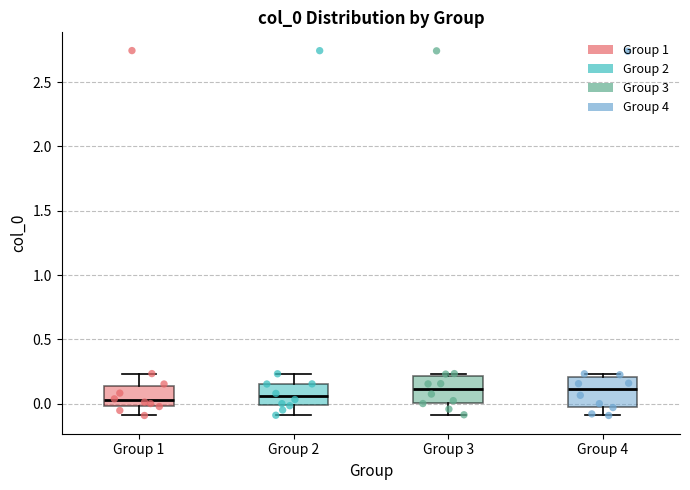

Reading left to right, transcribe this box plot: for each box, give where its median line is, the range the box spans, and where its two whiskers end, as read against the y-axis. The values are not printed on the chart, so give them approximately, as read against the axis.

Group 1: median 0.00 (just above the box's lower edge), box 0.00 to 0.15, whiskers -0.10 to 0.25
Group 2: median 0.05, box 0.00 to 0.15, whiskers -0.10 to 0.25
Group 3: median 0.10, box 0.00 to 0.20, whiskers -0.10 to 0.25
Group 4: median 0.10, box 0.00 to 0.20, whiskers -0.10 to 0.25